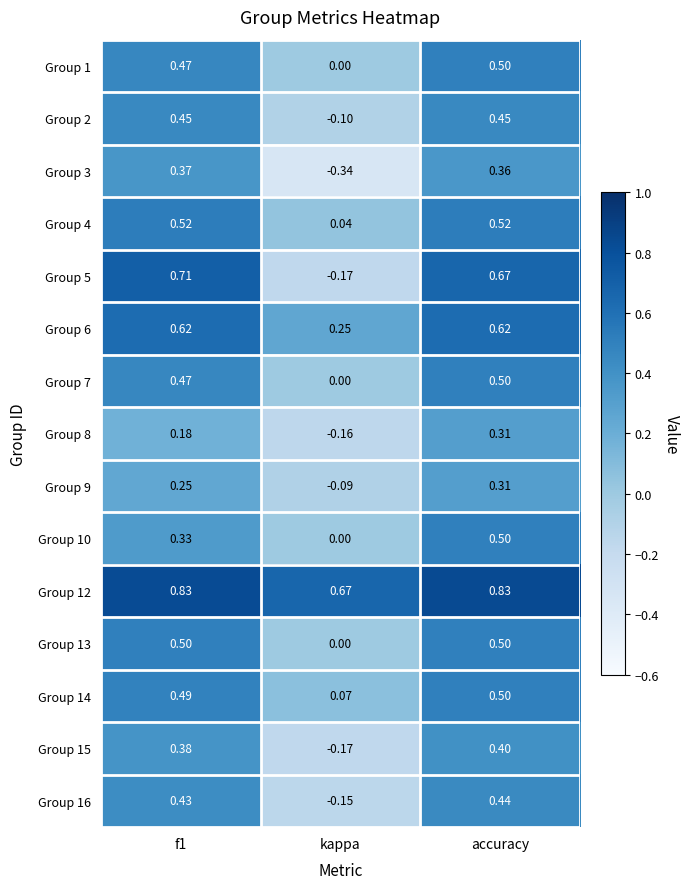

Is the value of Group 6 at f1 greater than the value of Group 15 at f1?

Yes